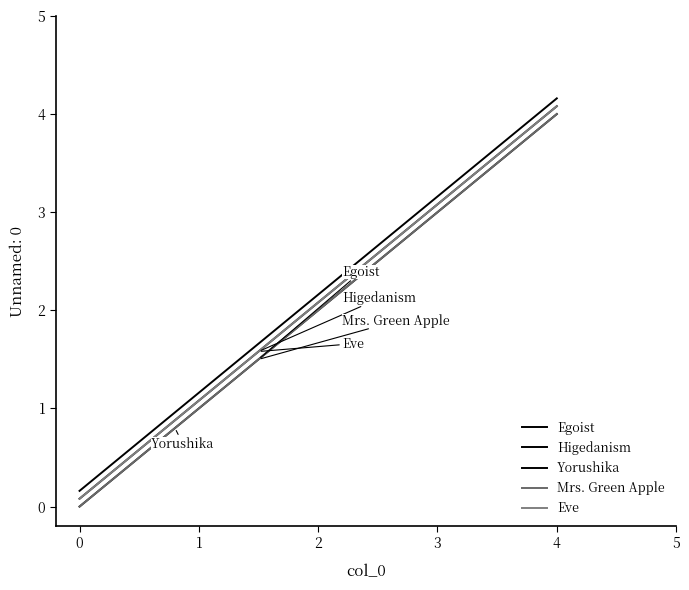

Is this an area chart (filled region under the line)?

No